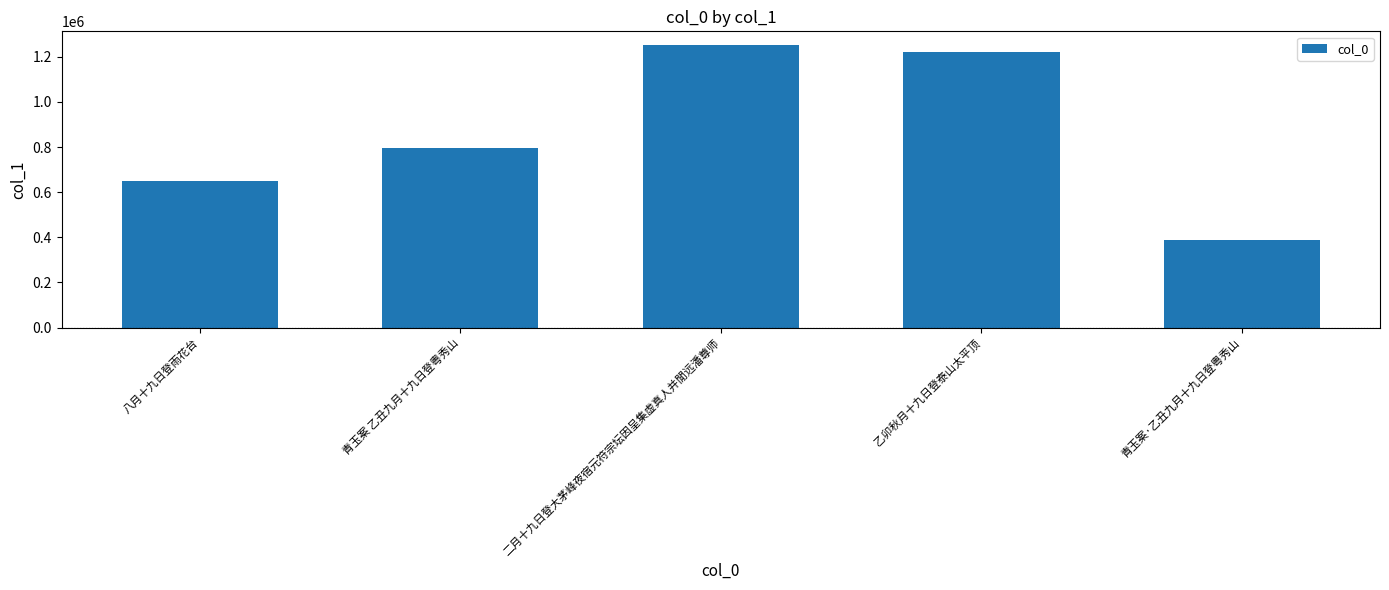

What is the label of the 5th bar from the right?

八月十九日登雨花台